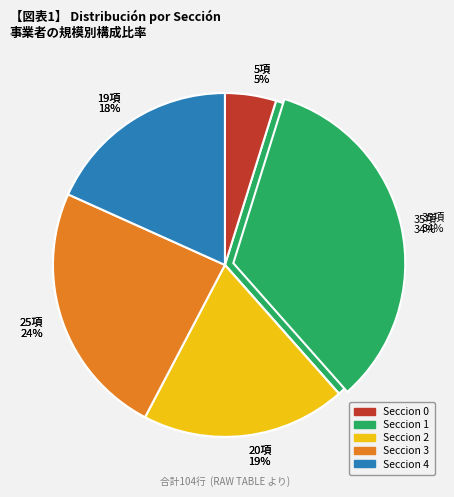

How many segments does this pie chart have?

5